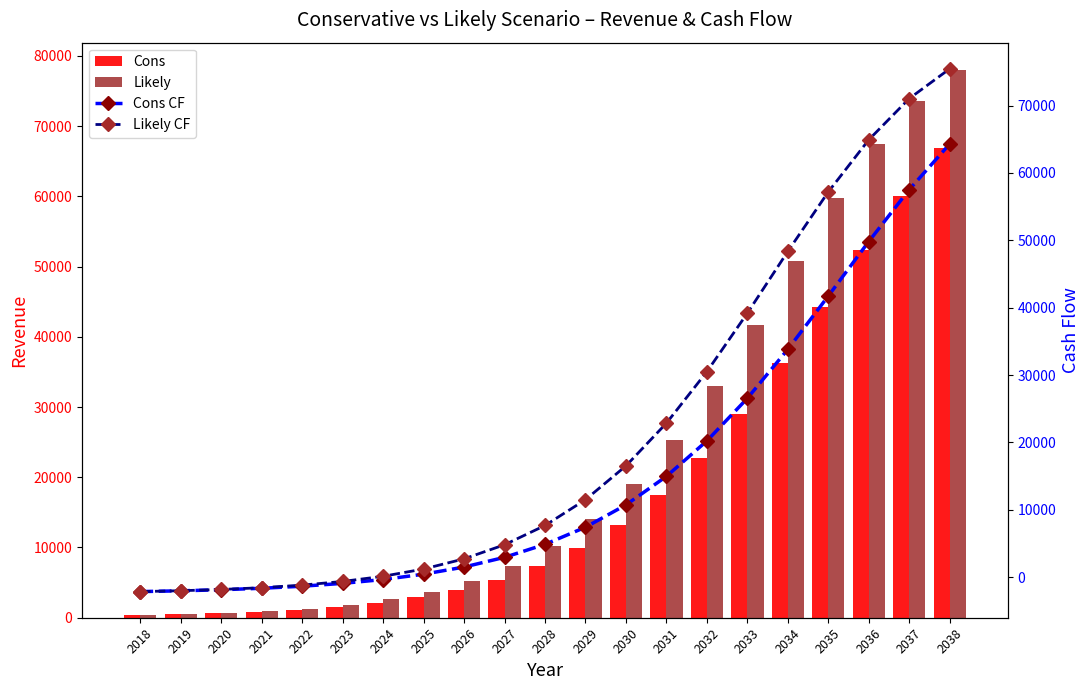

What is the difference between the highest and lowest values at 2032?

12778.0